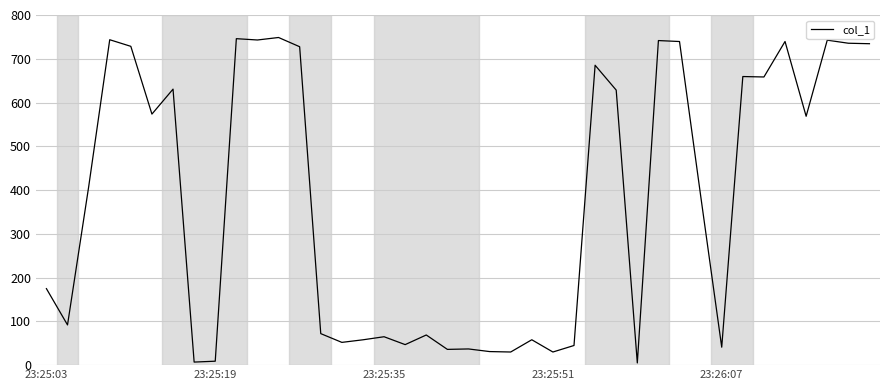

What is the greatest value displayed?

748.6